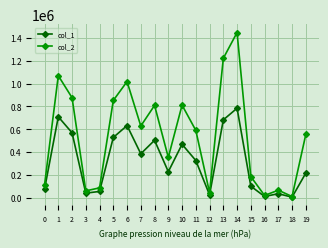

What is the minimum value for col_1?

5000